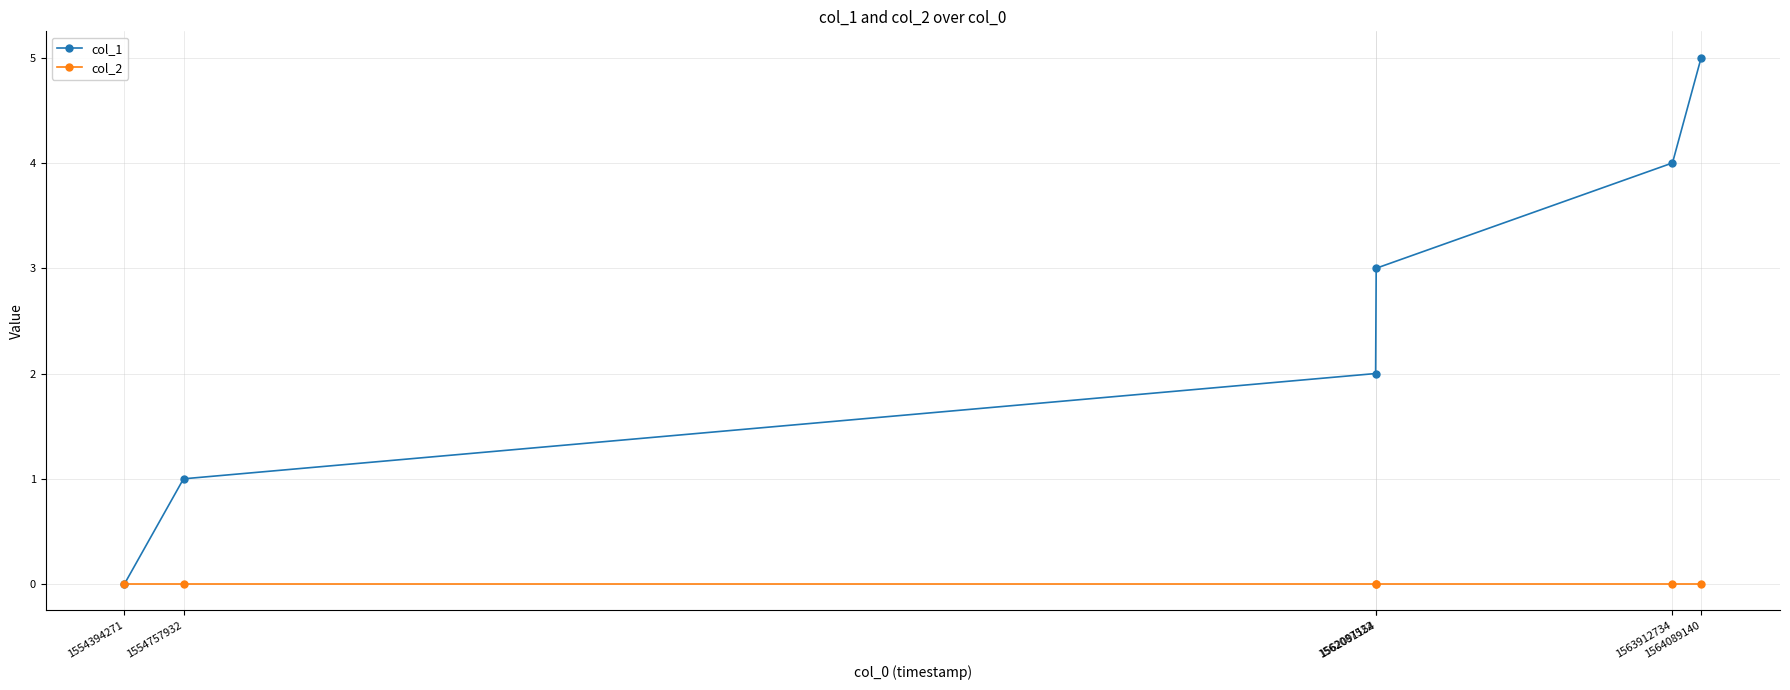

How many positive values does the col_1 series have?

5